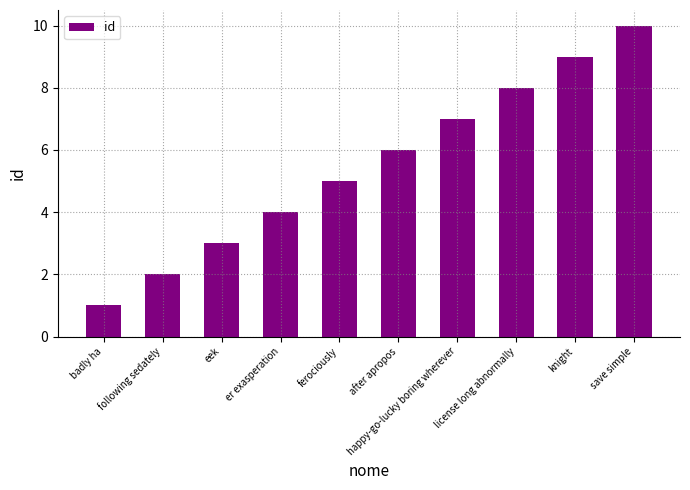

Reading left to right, extract all data points from this chart.

1	2	3	4	5	6	7	8	9	10